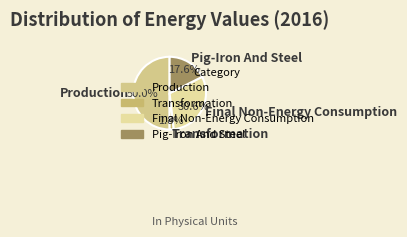

To the nearest percent, what percentage of the pie is Pig-Iron And Steel?

18%